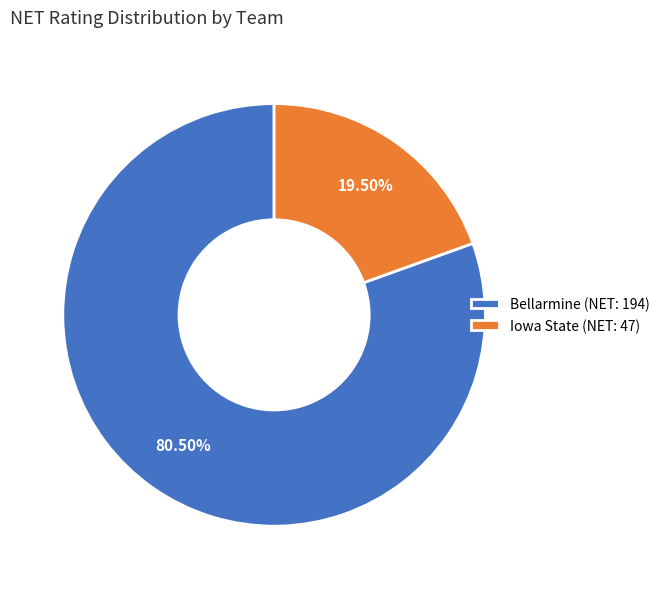

To the nearest percent, what is the difference between the largest and smallest slice percentages?

61%